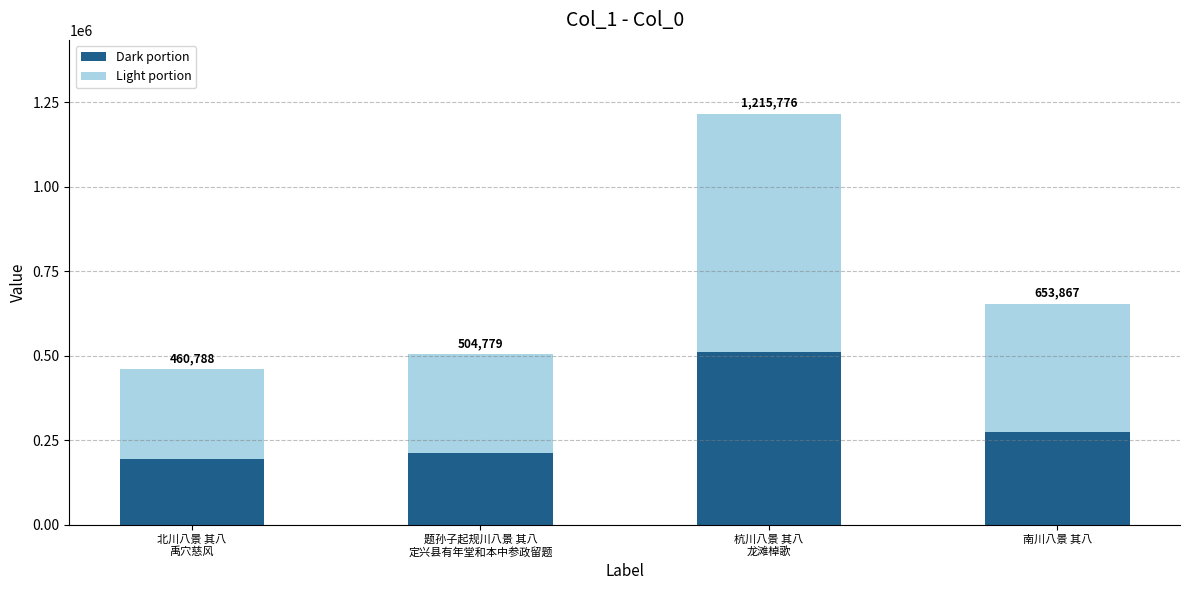

What are all the series names shown in the legend?

Dark portion, Light portion